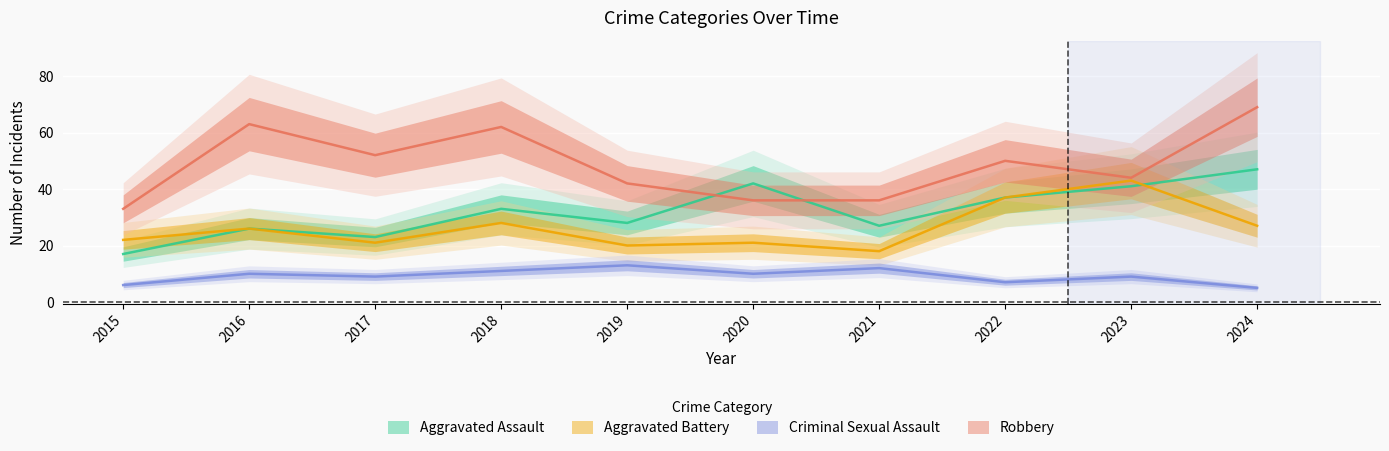

What is the sum of all Aggravated Battery values?

263